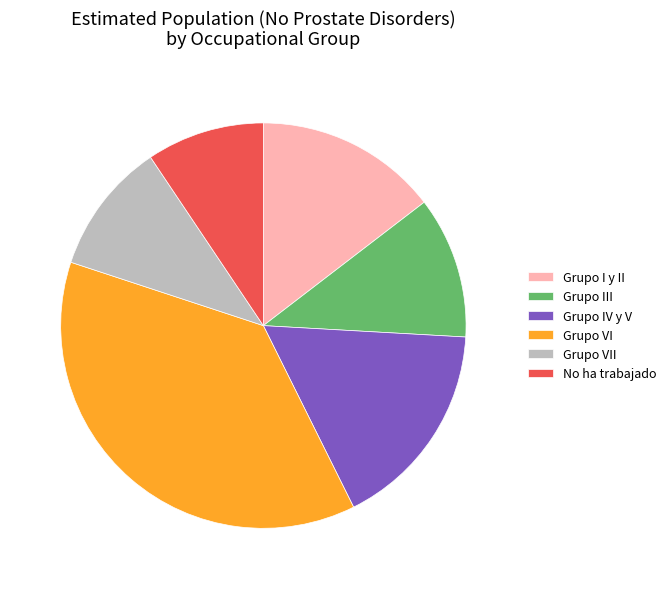

Rank the categories by value from highest to lowest.

Grupo VI, Grupo IV y V, Grupo I y II, Grupo III, Grupo VII, No ha trabajado